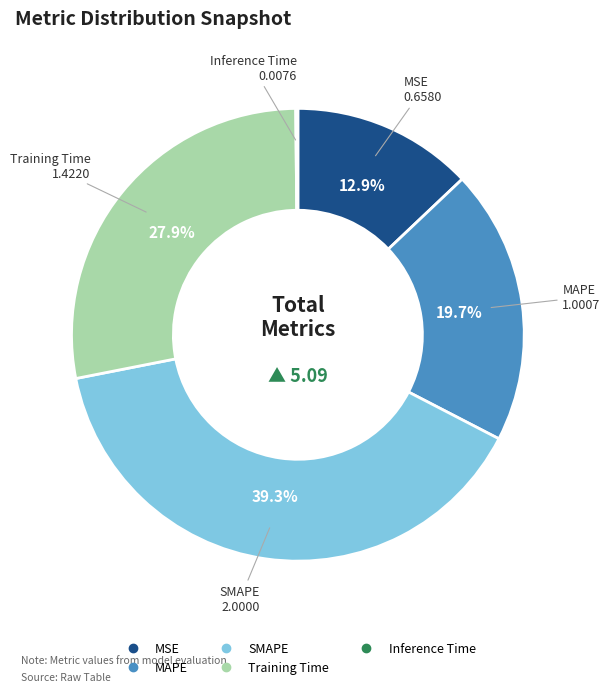

Approximately how many times larger is the value at MSE compared to MAPE?

0.7